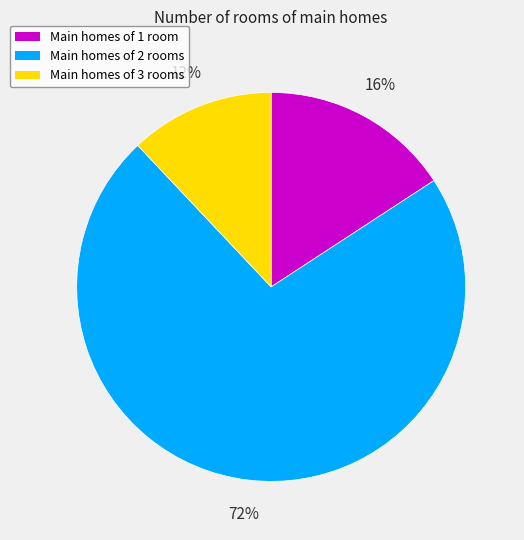

Is there any slice that represents more than half of the pie?

Yes